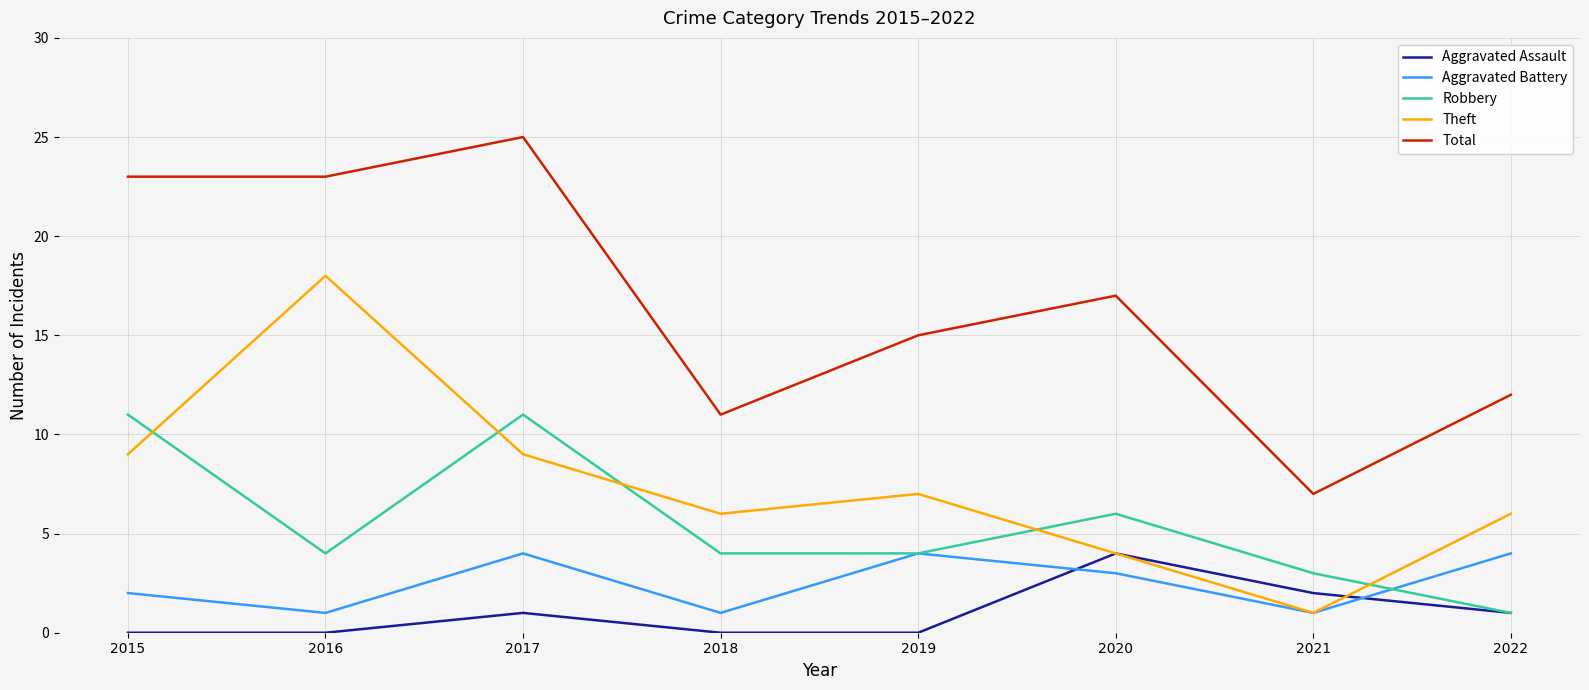

How many lines are shown in the chart?

5